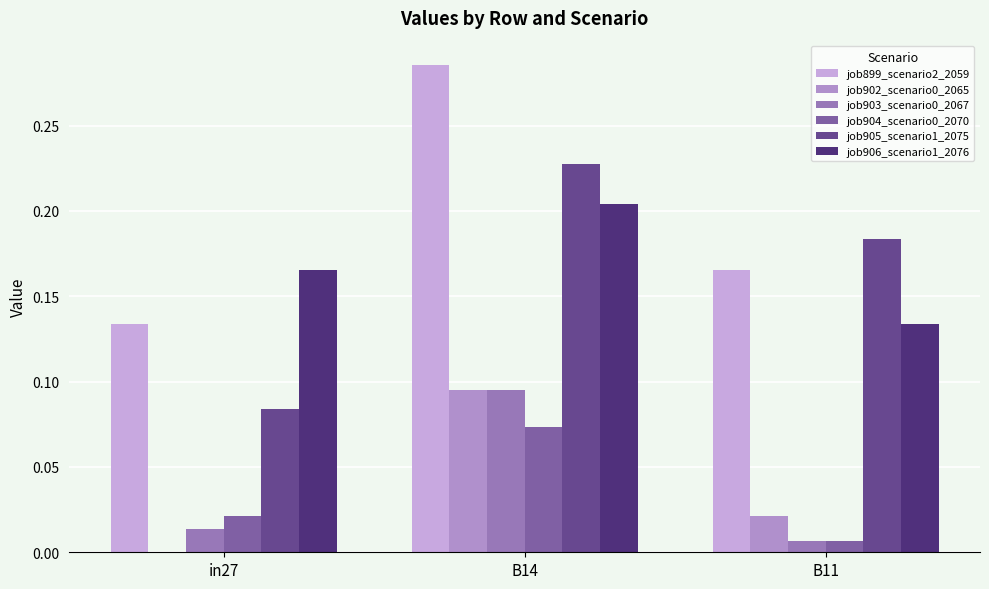

Rank the series at B11 from highest to lowest value.

job905_scenario1_2075, job899_scenario2_2059, job906_scenario1_2076, job902_scenario0_2065, job903_scenario0_2067, job904_scenario0_2070